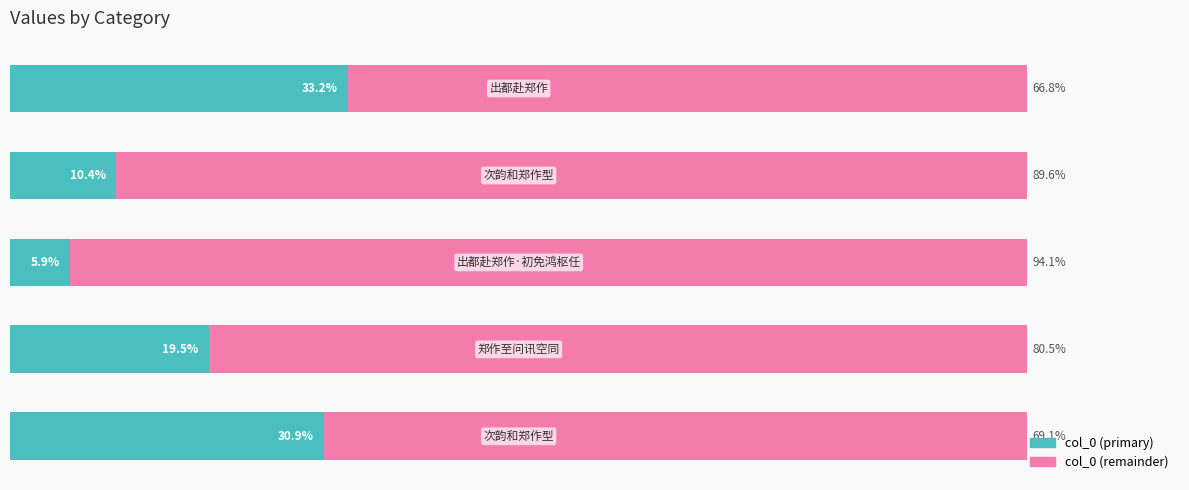

Reading left to right, what are all the values shown in this chart?

col_0 (left): 30.9	19.5	5.9	10.4	33.2
col_0 (right): 69.1	80.5	94.1	89.6	66.8